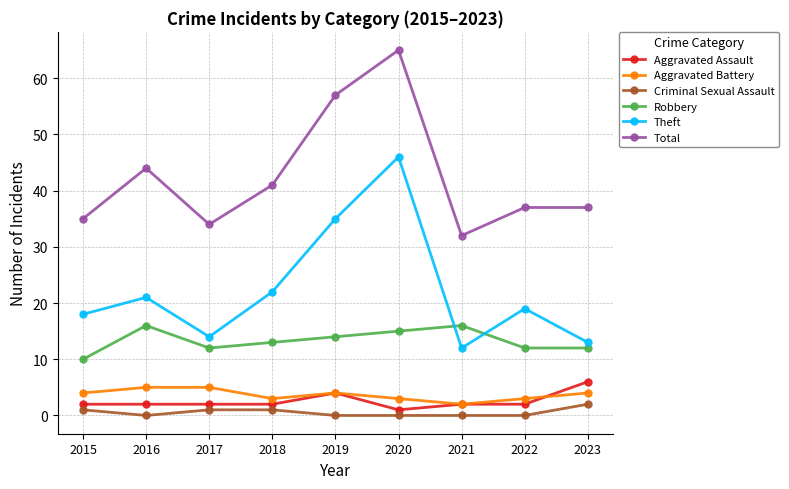

True or false: Criminal Sexual Assault and Total intersect in this chart.

False